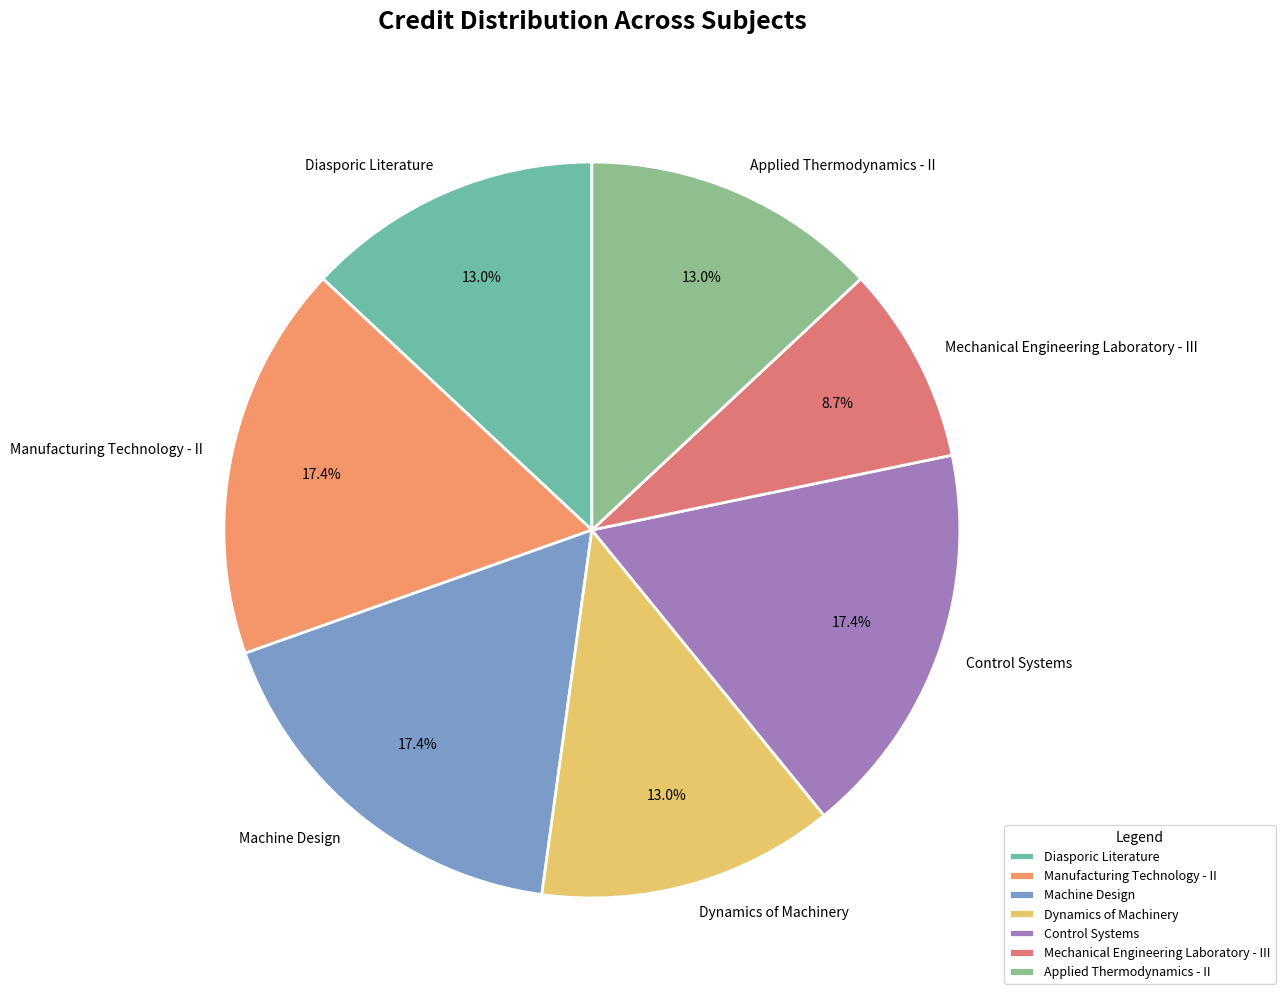

What is the ratio of the value at Manufacturing Technology - II to the value at Applied Thermodynamics - II?

1.3